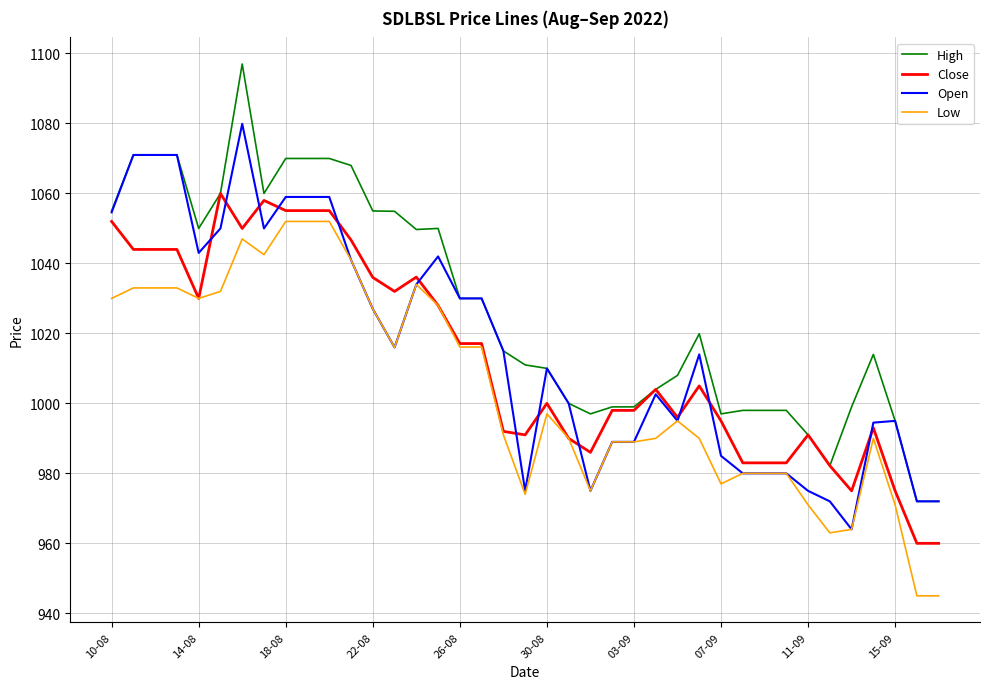

Which series has the largest total across all categories?

High